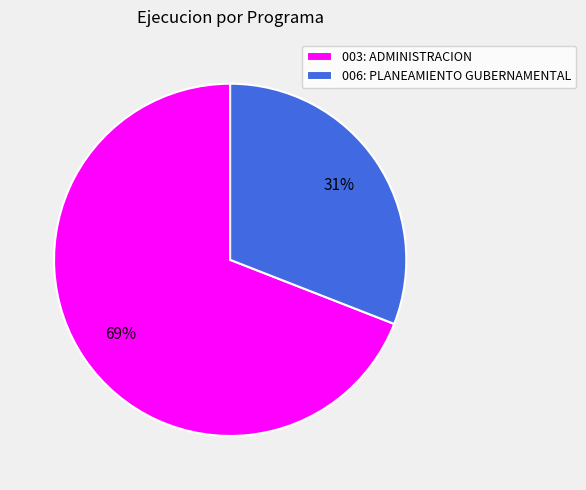

How many segments does this pie chart have?

2